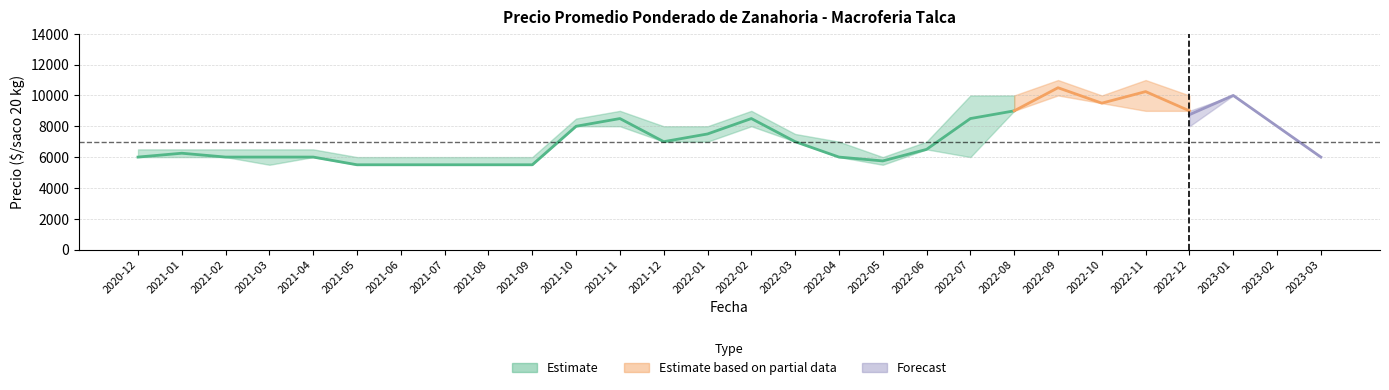

The Precio minimo mean series shows 6000 at 2021-02. True or false?

True